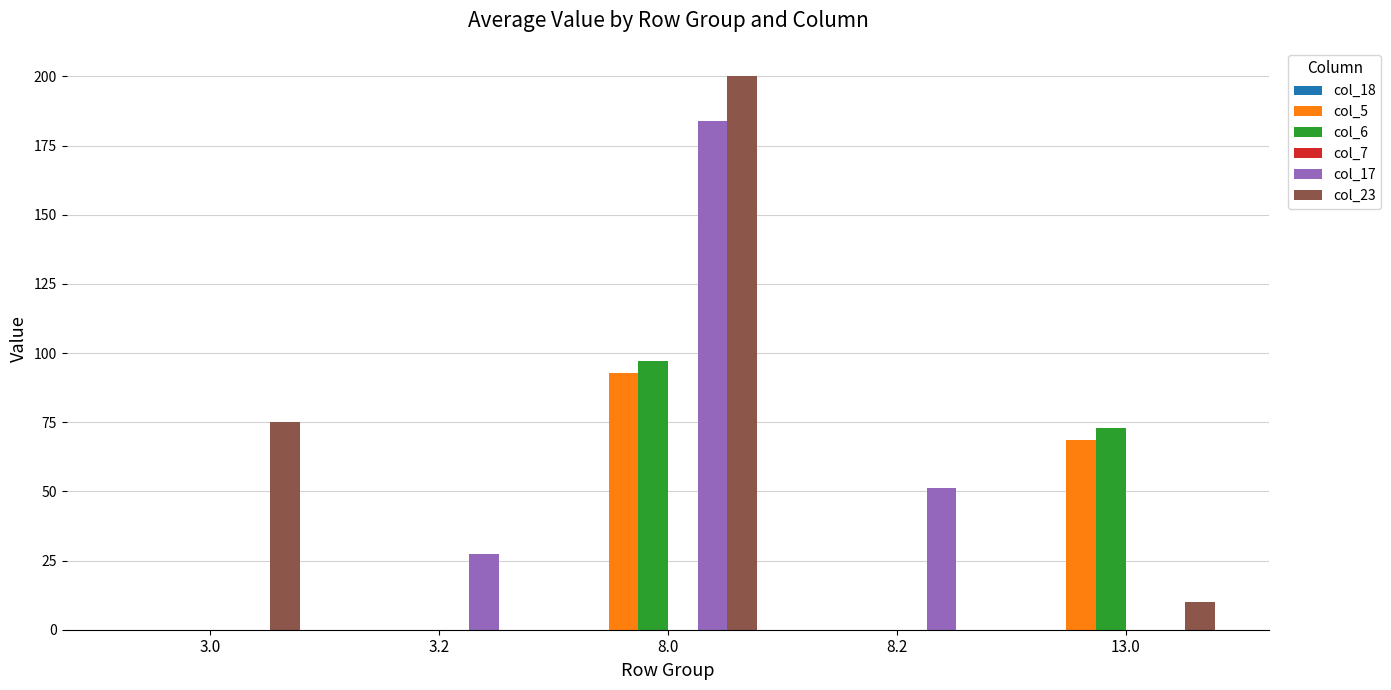

True or false: col_5 has a value of 44.6 at 8.0.

False